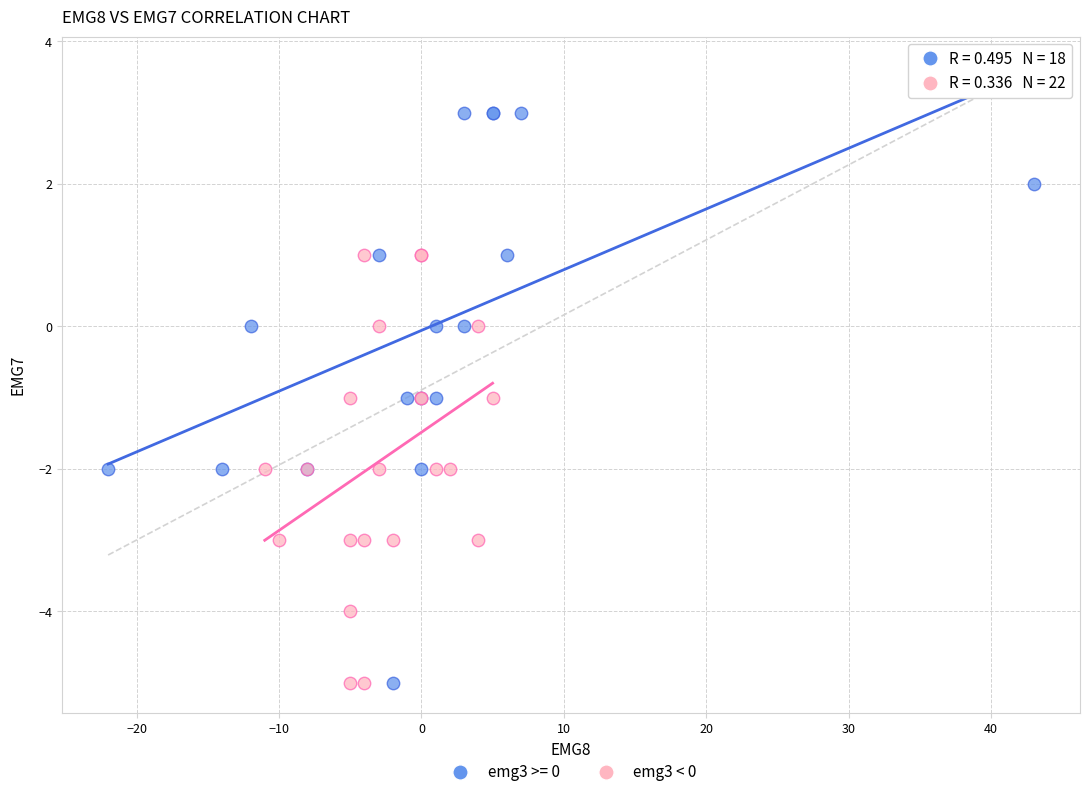

Which series has the largest Y range (max minus min)?

emg3 >= 0